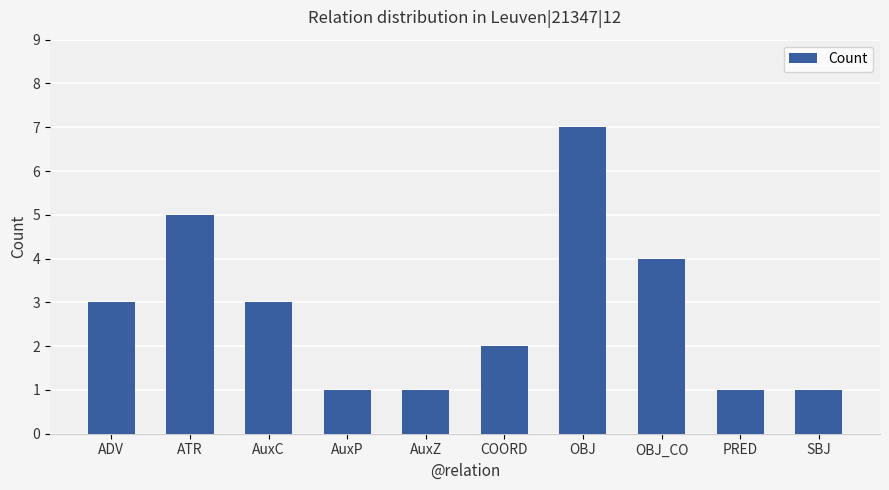

What is the greatest value displayed?

7